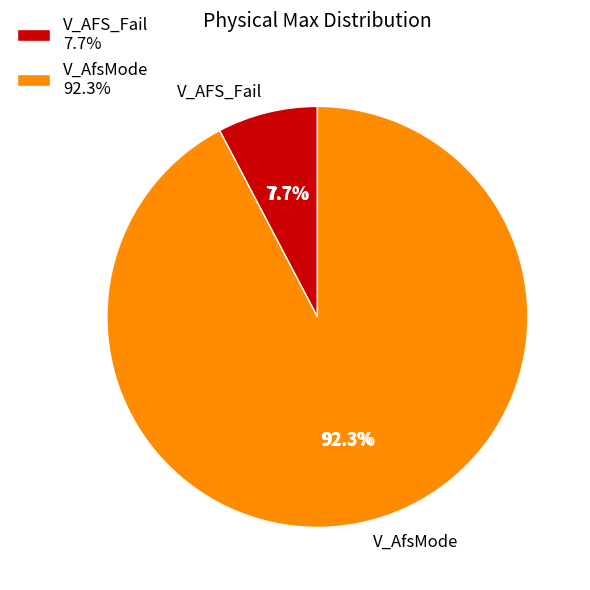

Is the sum of V_AFS_Fail and V_AfsMode greater than half?

Yes